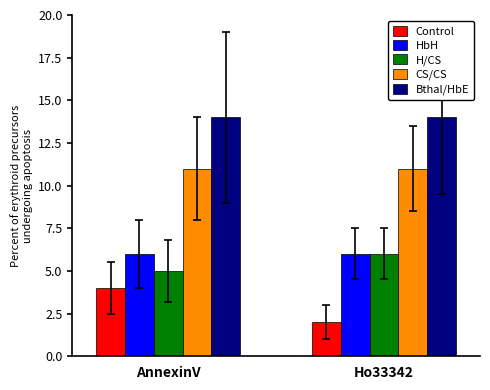

How many bars are there in each group?

5